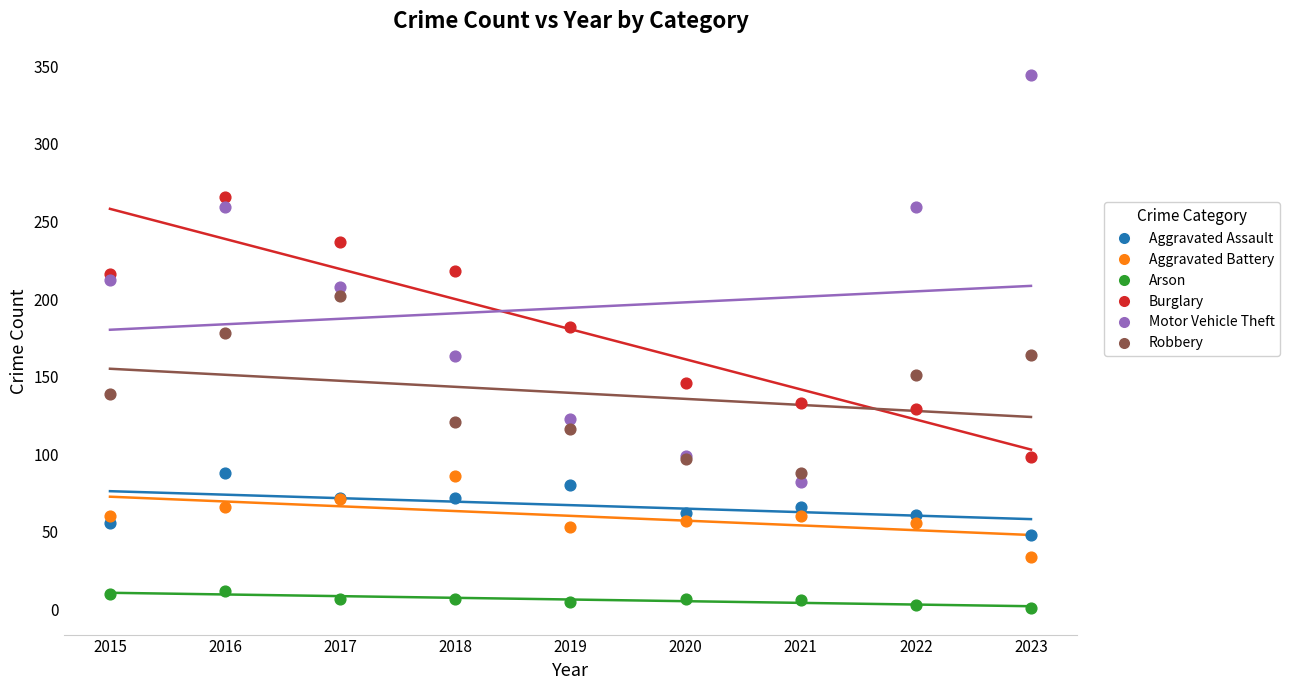

Which series has the widest spread of Y values?

Motor Vehicle Theft